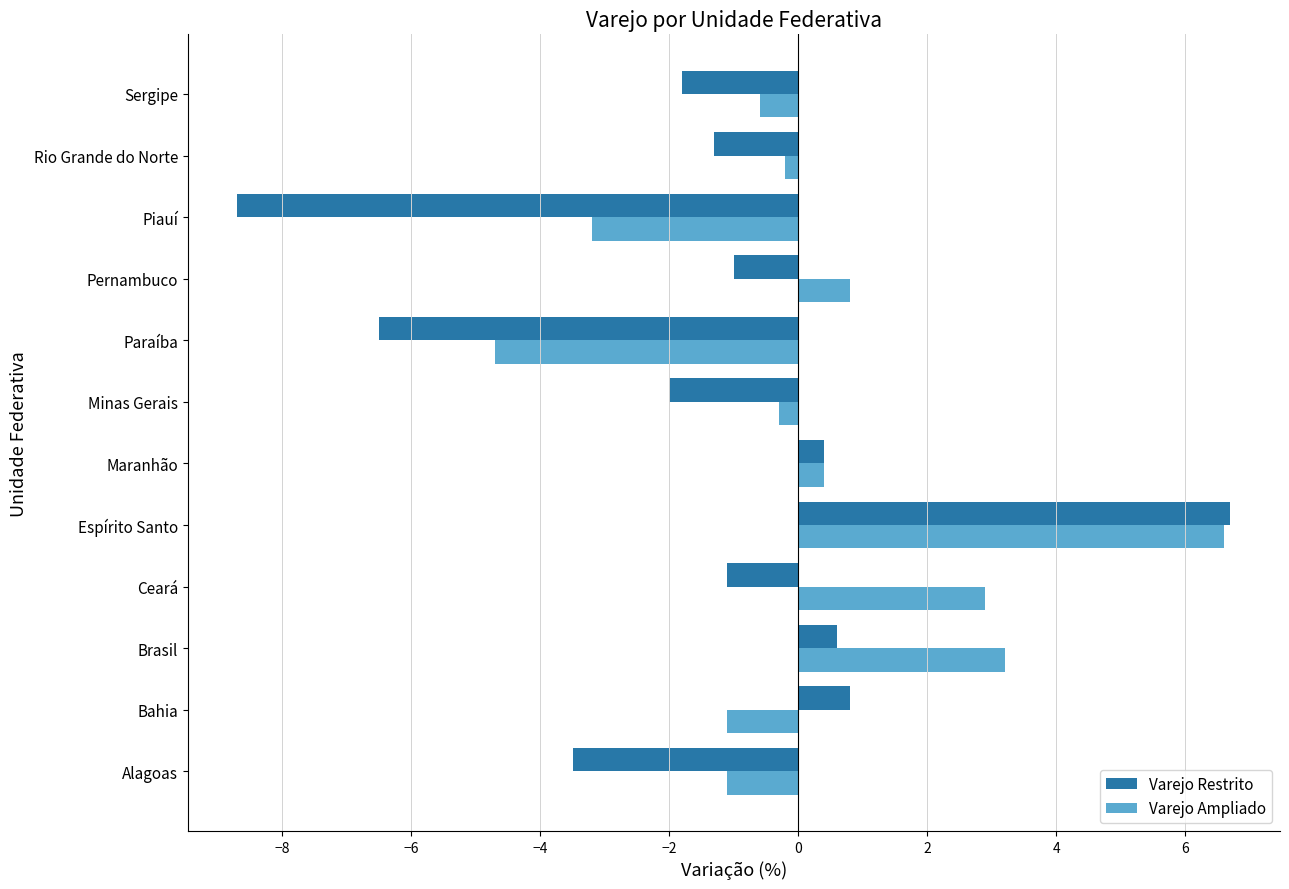

Which category has the highest value across all series?

Espírito Santo